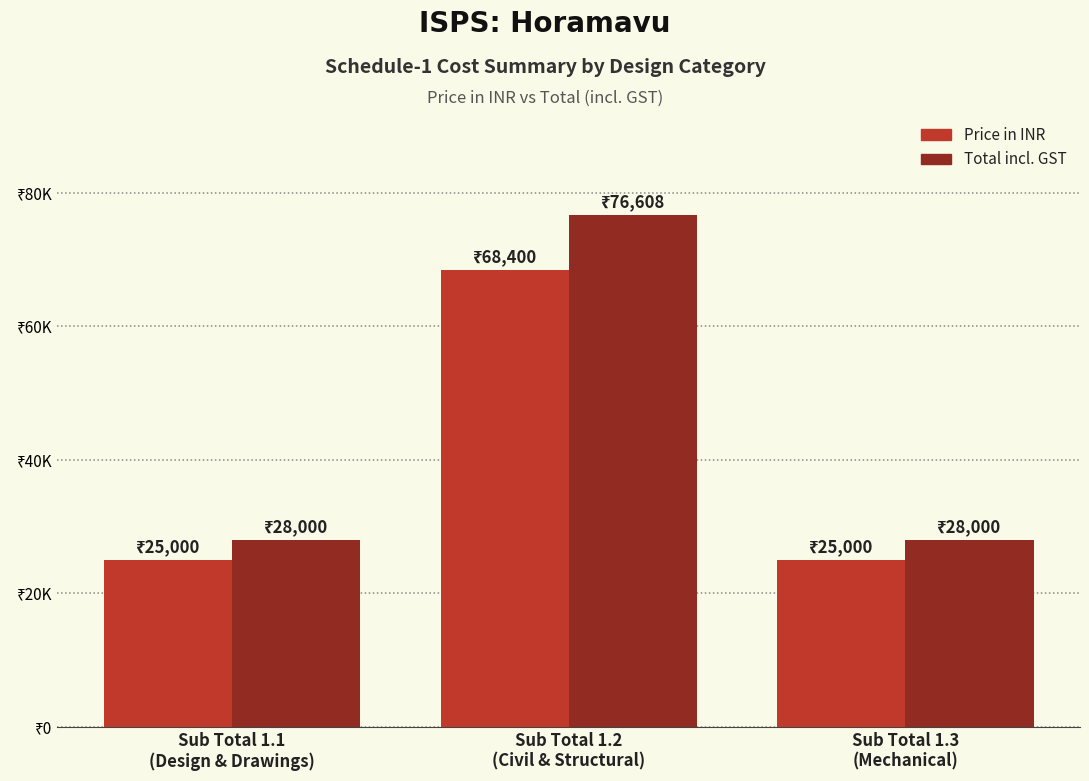

At which category is the sum across all series the highest?

Sub Total 1.2
(Civil & Structural)